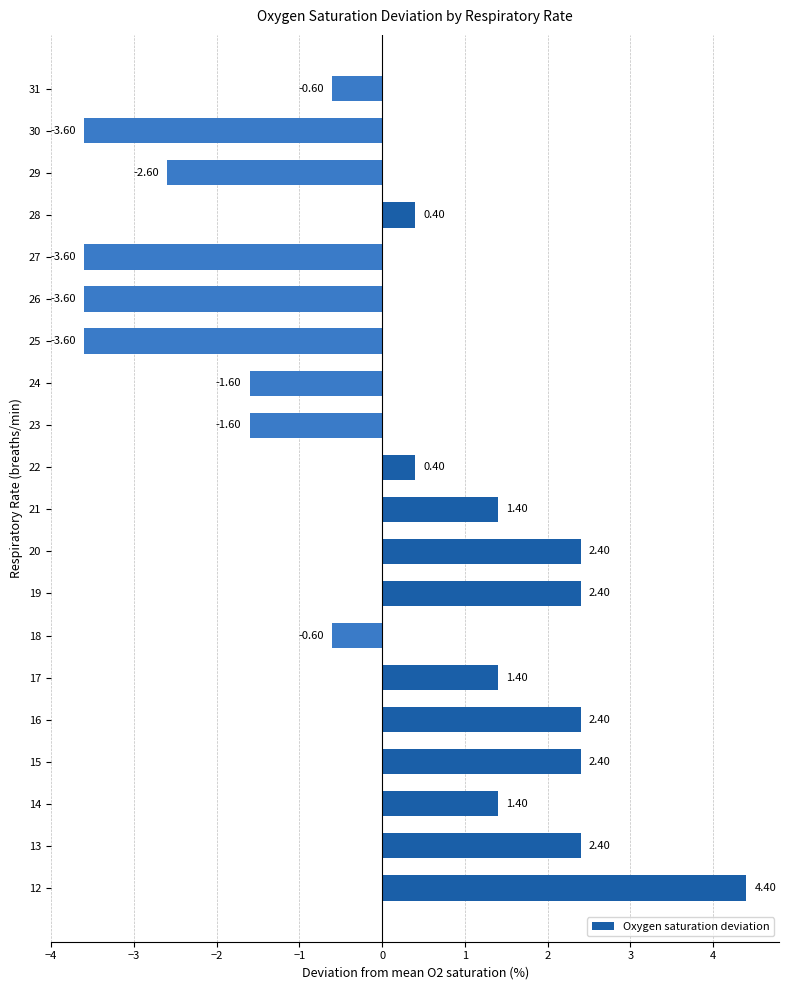

What is the difference between the values at 18 and 13?

3.0